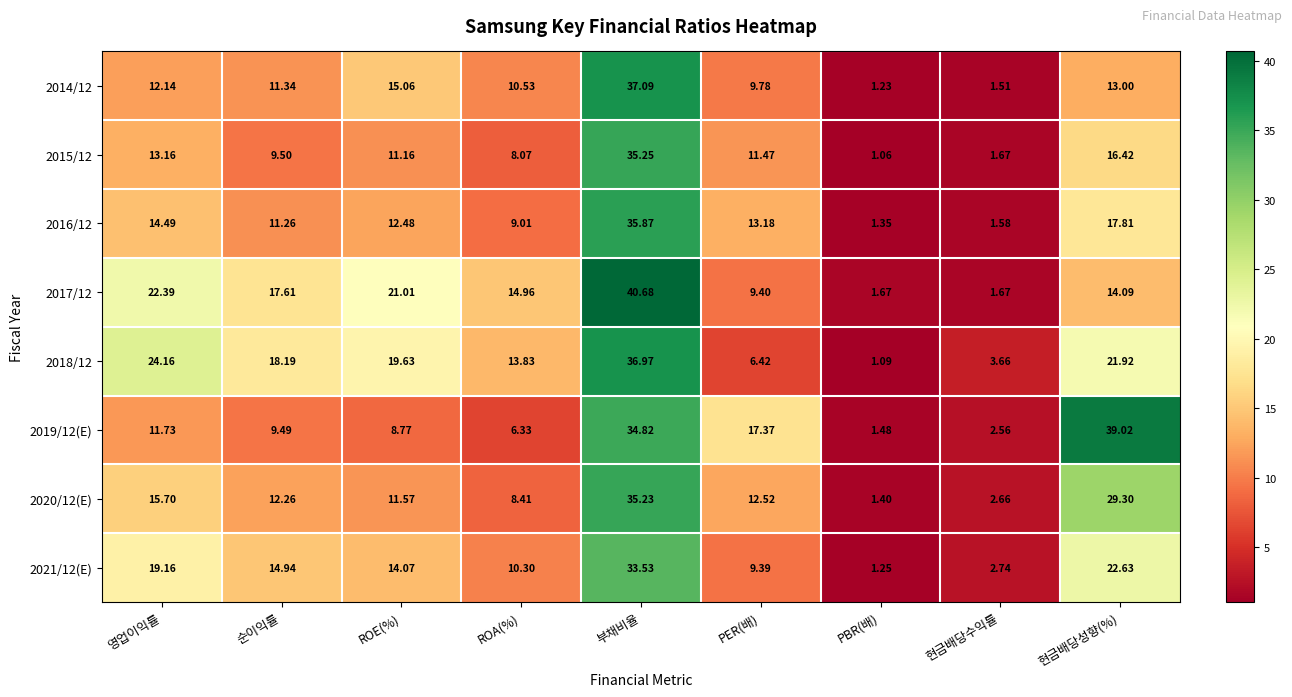

Is the value of 2019/12(E) at ROA(%) greater than the value of 2014/12 at 순이익률?

No